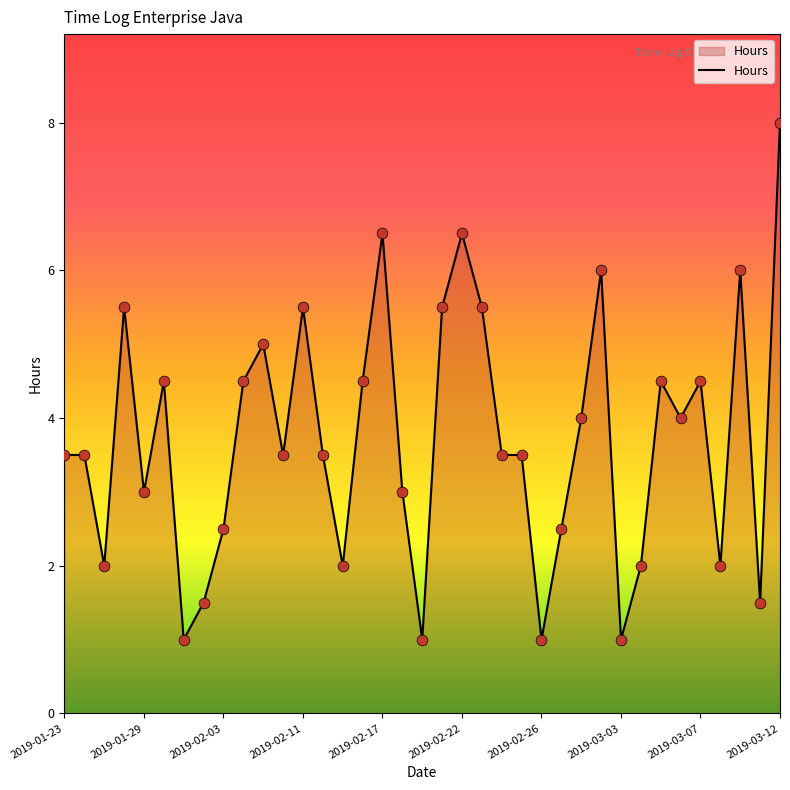

What is the minimum value shown in the chart?

1.0